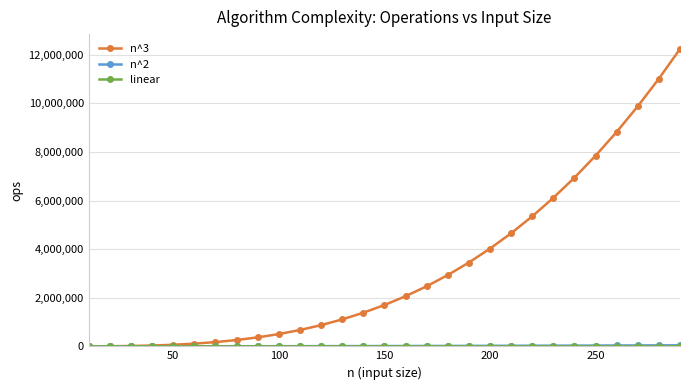

Which series has the largest range (max minus min)?

n^3